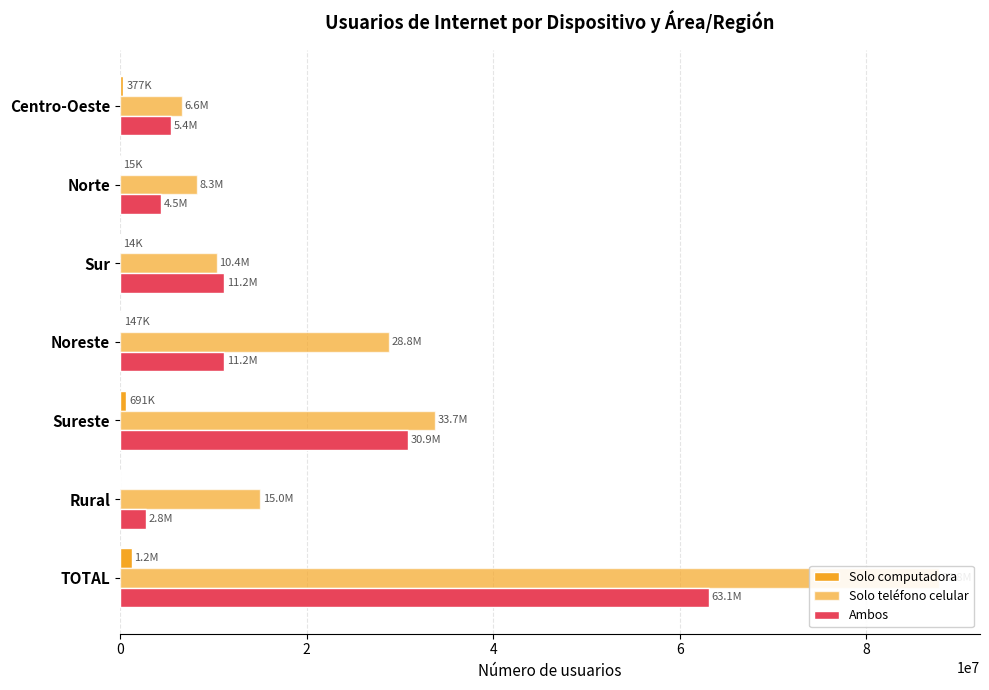

True or false: Solo computadora has a value of 691173 at Sureste.

True